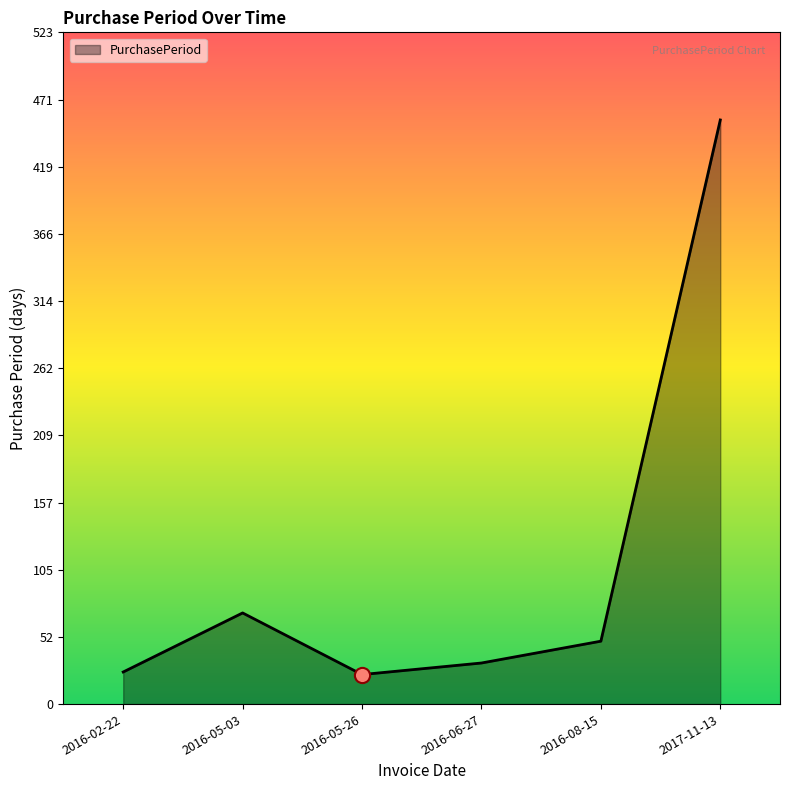

Approximately how many times larger is the value at 2016-06-27 compared to 2017-11-13?

0.1